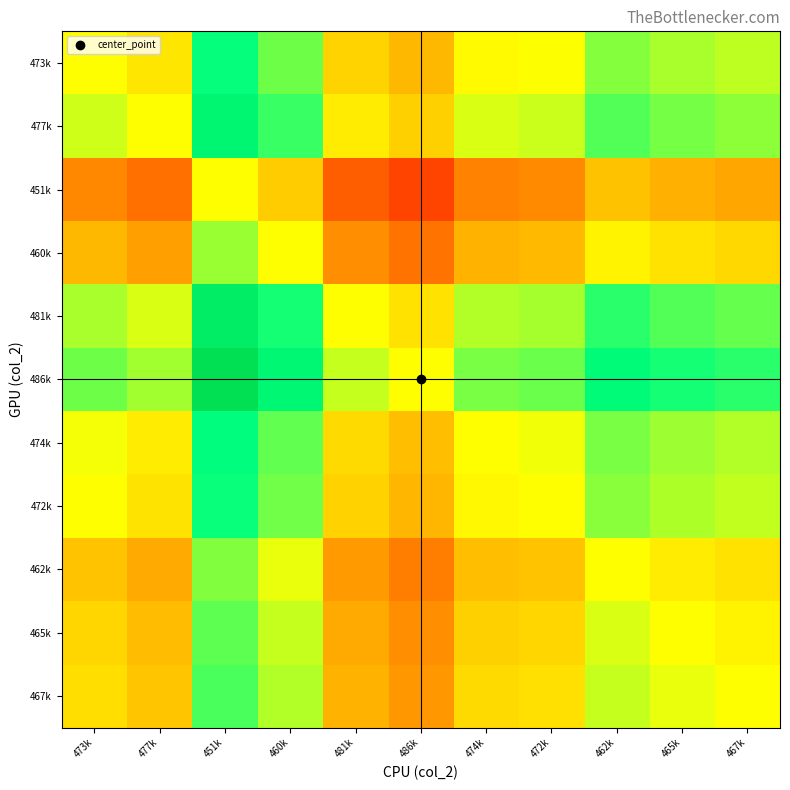

At which category is the sum across all series the highest?

451k